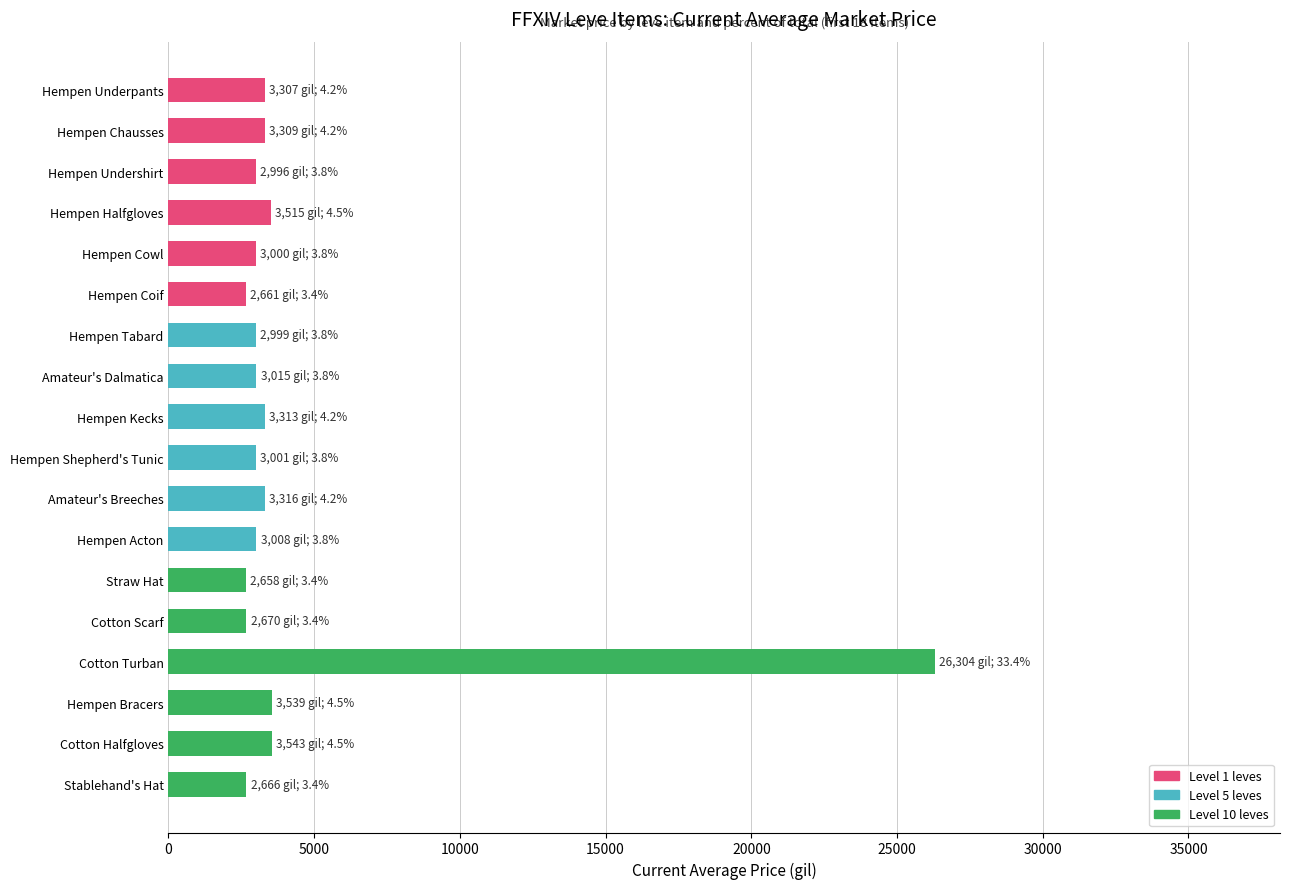

What is the minimum value shown in the chart?

2658